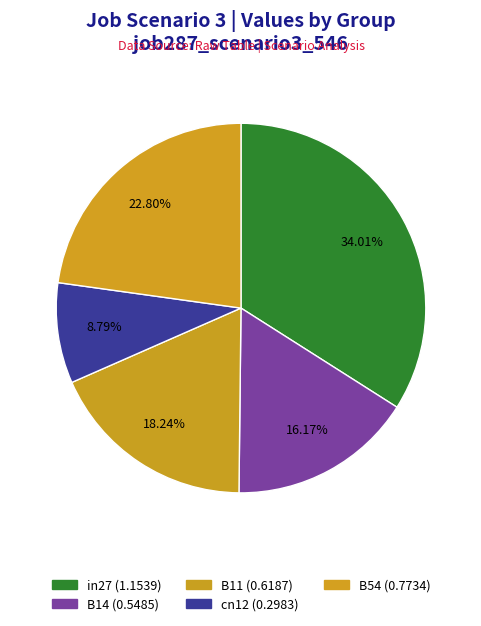

Count the number of slices in the pie.

5